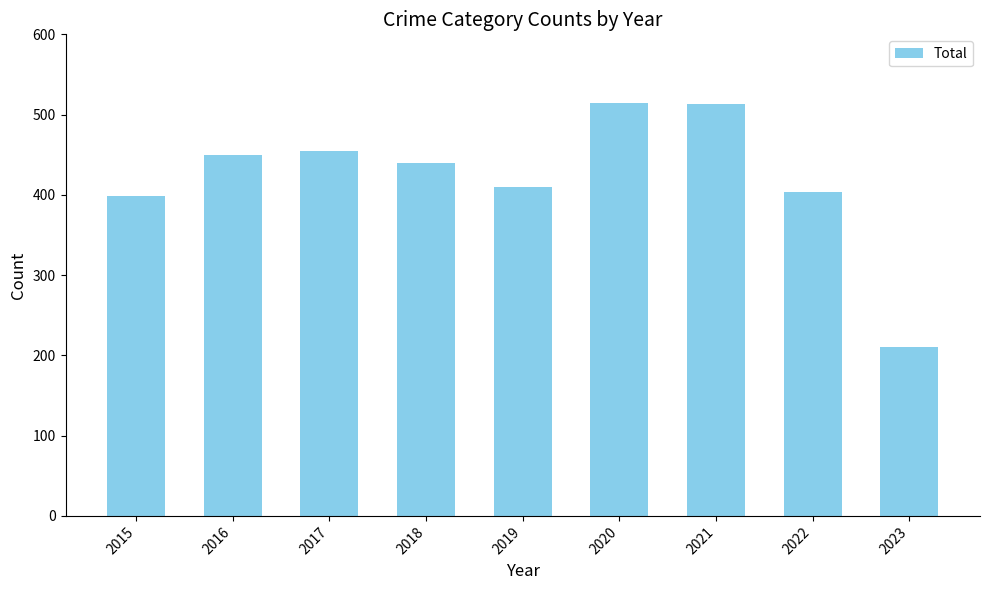

What is the minimum value shown in the chart?

211